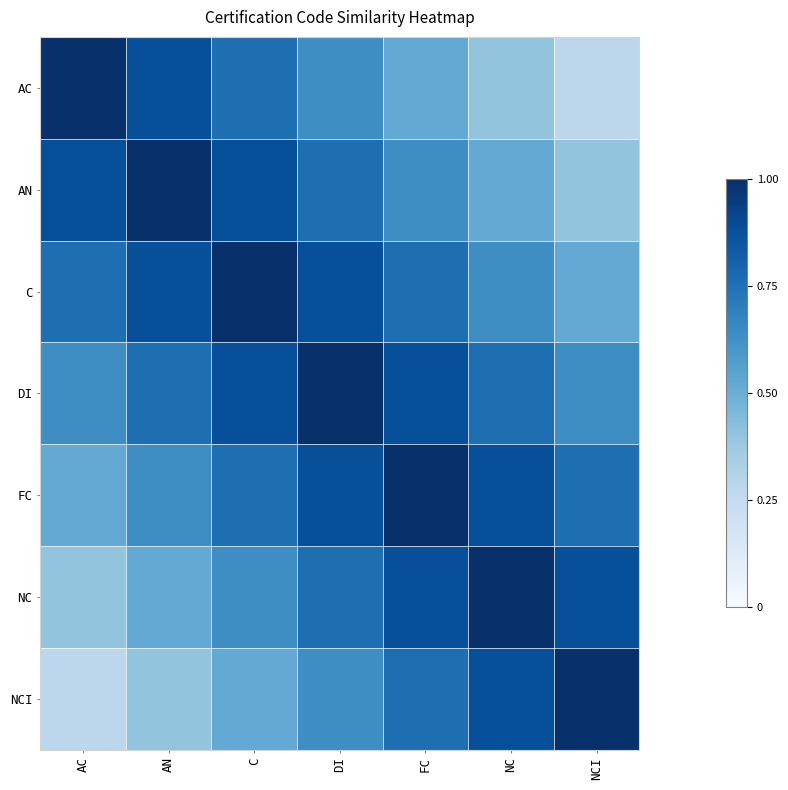

Which has a higher value, AN or AC?

AC